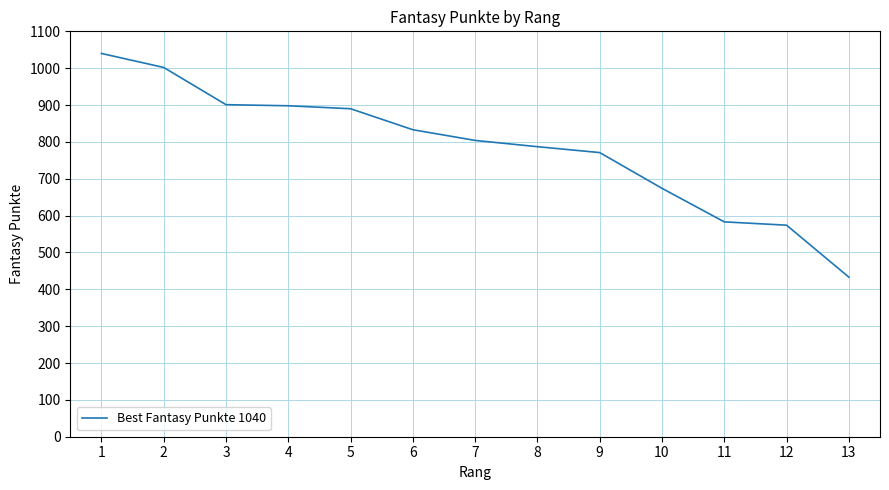

Does the chart display data point markers on the line(s)?

No